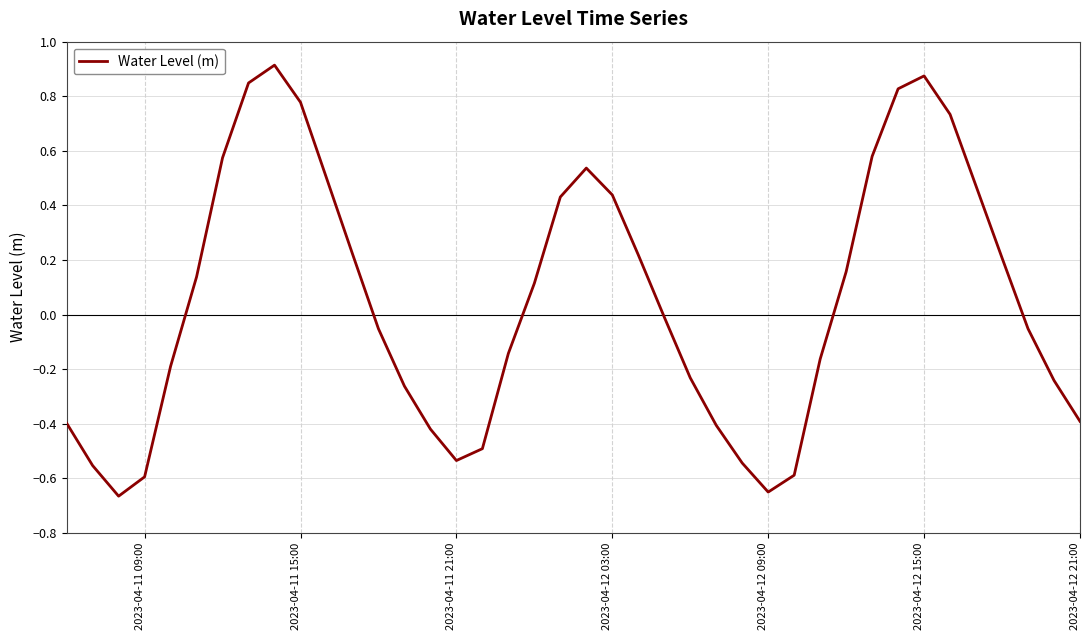

Does the chart have visible grid lines?

Yes